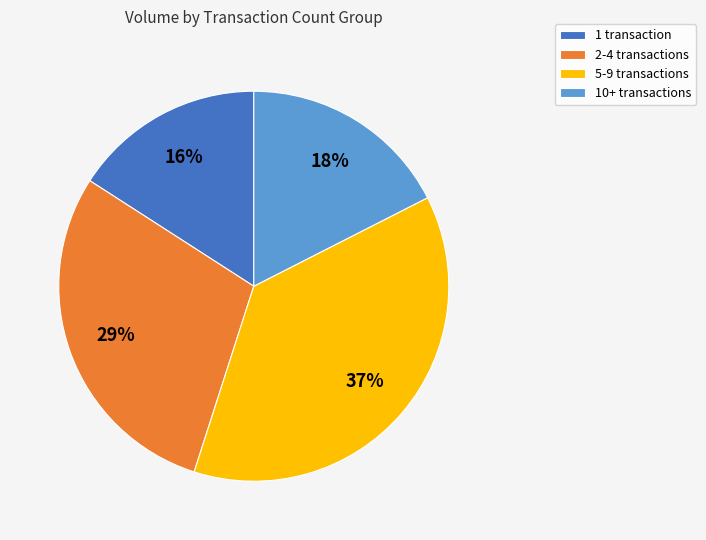

To the nearest percent, what percentage of the pie is 10+ transactions?

18%